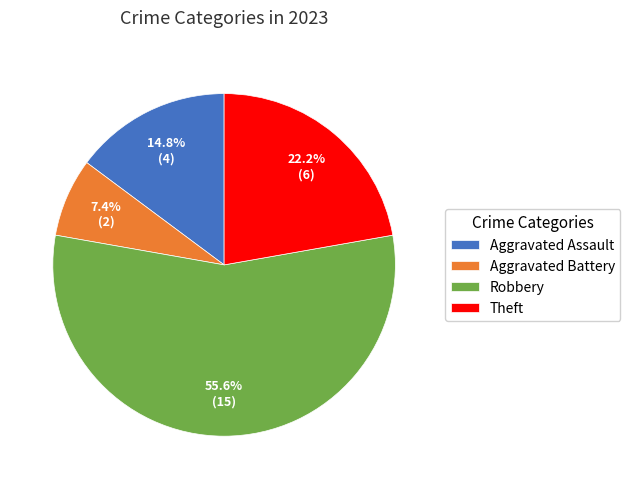

Approximately how many times larger is the value at Aggravated Assault compared to Robbery?

0.3